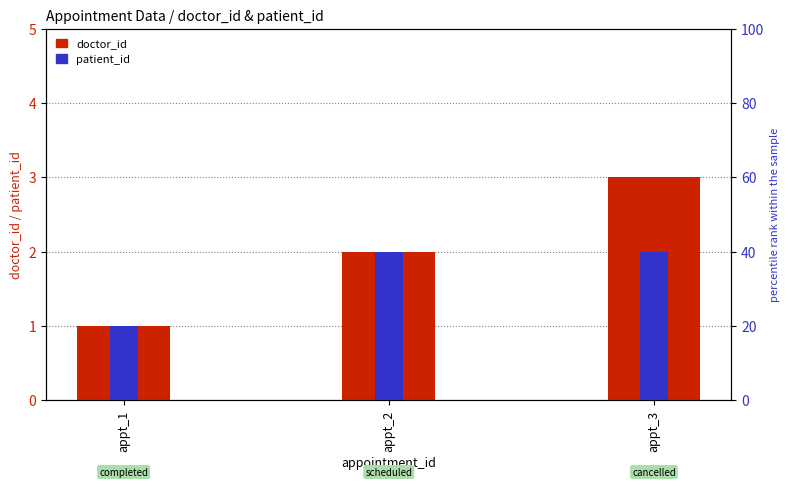

What is the value of the patient_id bar at the 3rd from the left?

2